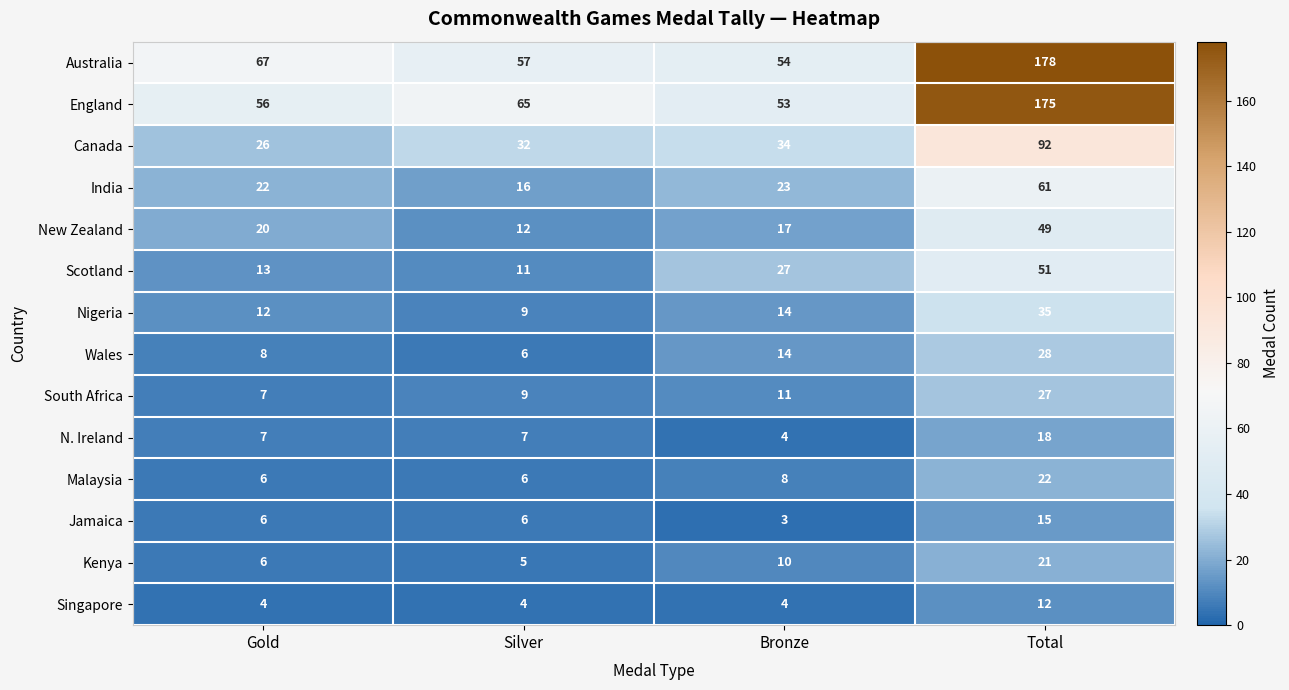

What is the average value of the Australia series?

89